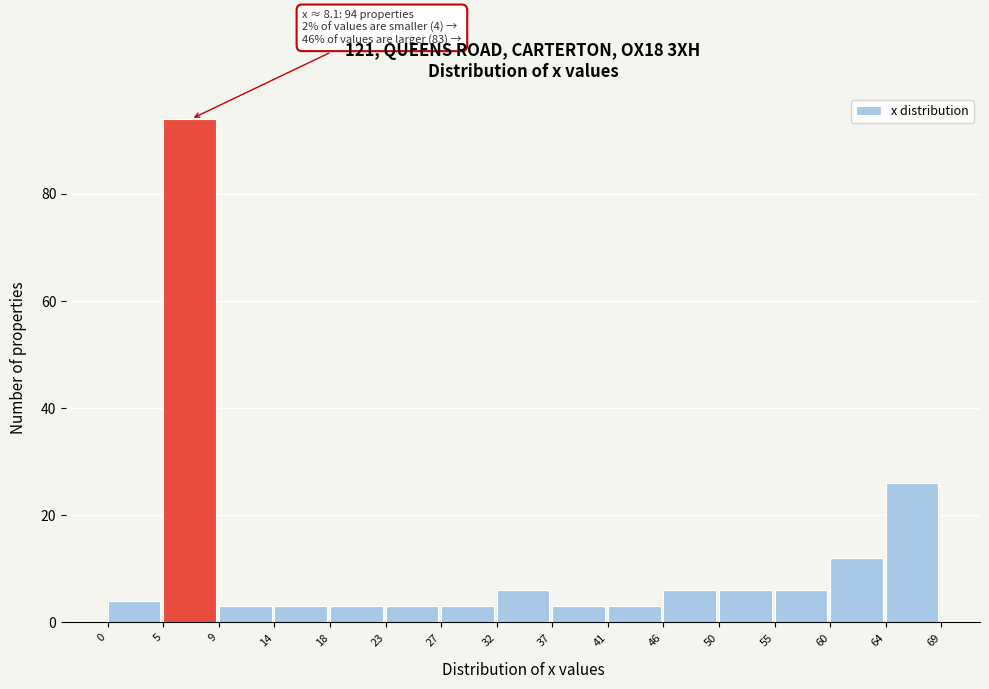

Which range on the x-axis has the tallest bar?

5 to 9